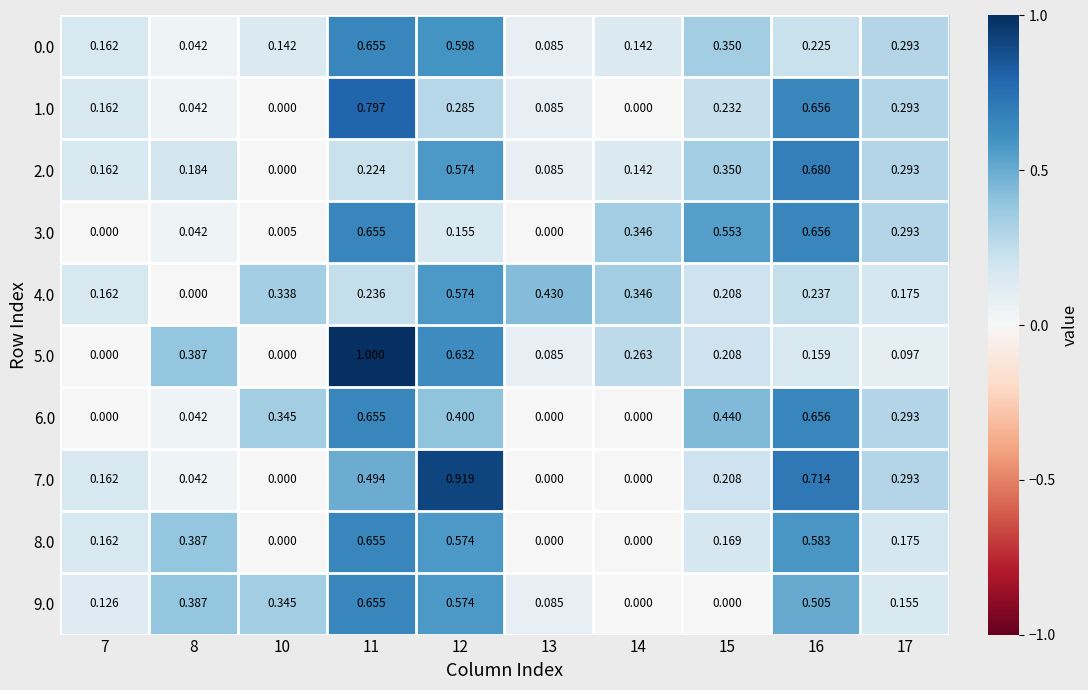

Is the value of 2.0 at 7 greater than the value of 6.0 at 15?

No